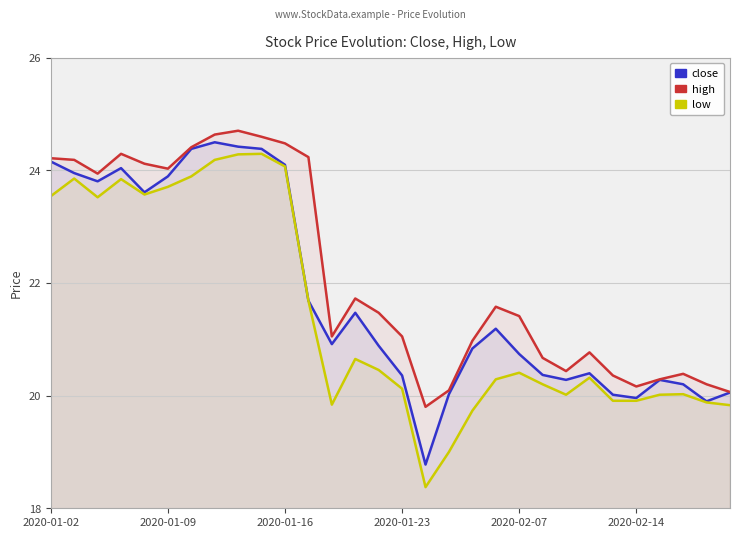

What is the sum of the close values at 16 and 23?

39.2